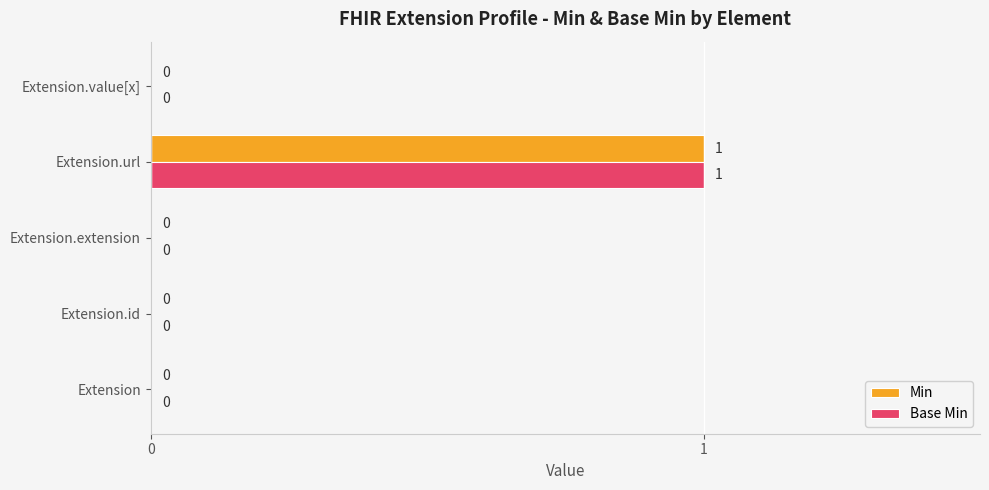

How many Min values are between 0 and 1?

5